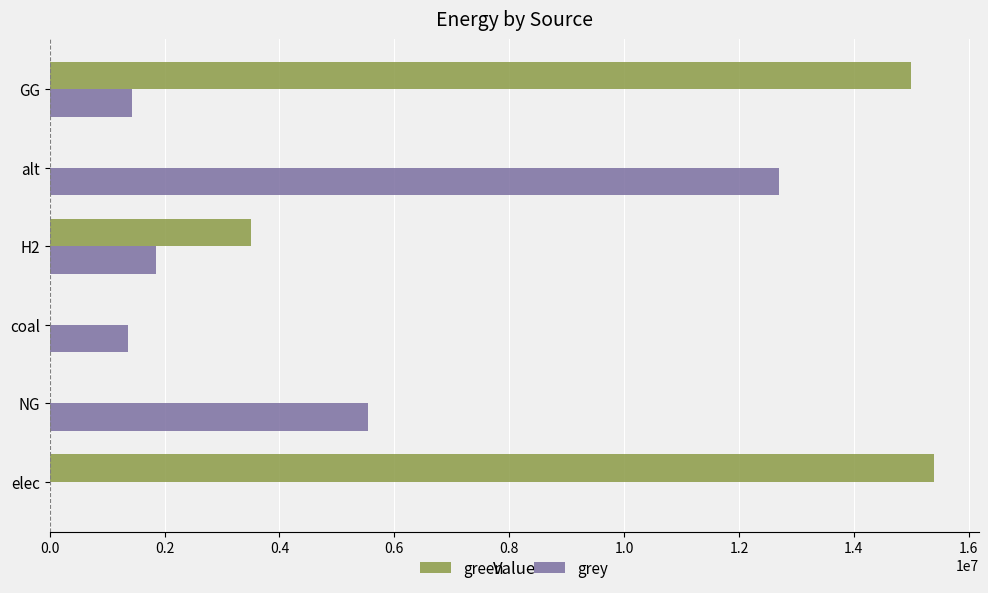

What is the sum of the green values at elec and GG?

30401566.2